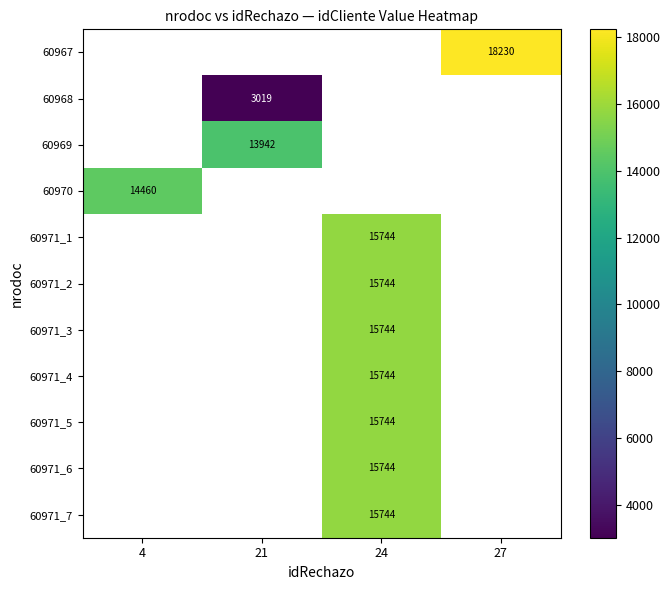

The 60971_7 series shows 3482 at 24. True or false?

False